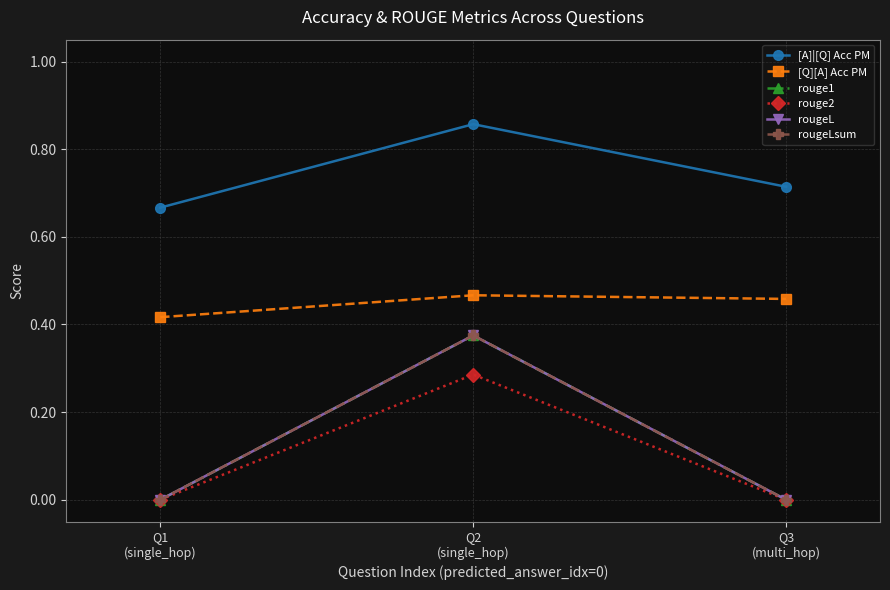

Does the chart have visible grid lines?

Yes